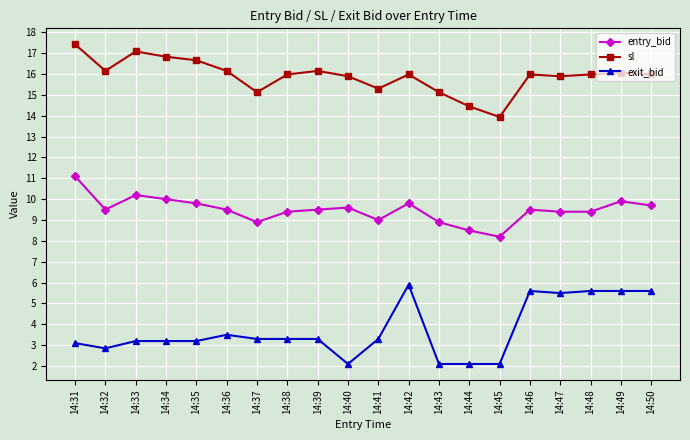

What are all the series names shown in the legend?

entry_bid, sl, exit_bid